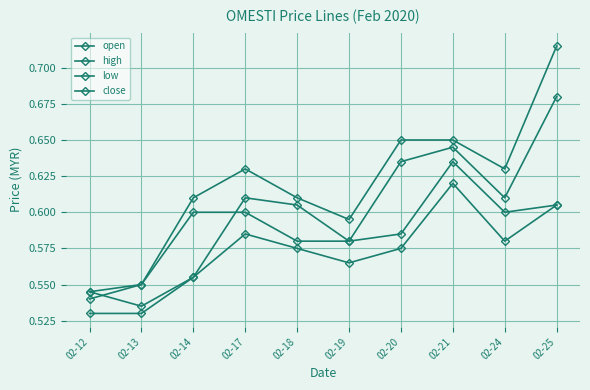

Is this an area chart (filled region under the line)?

No